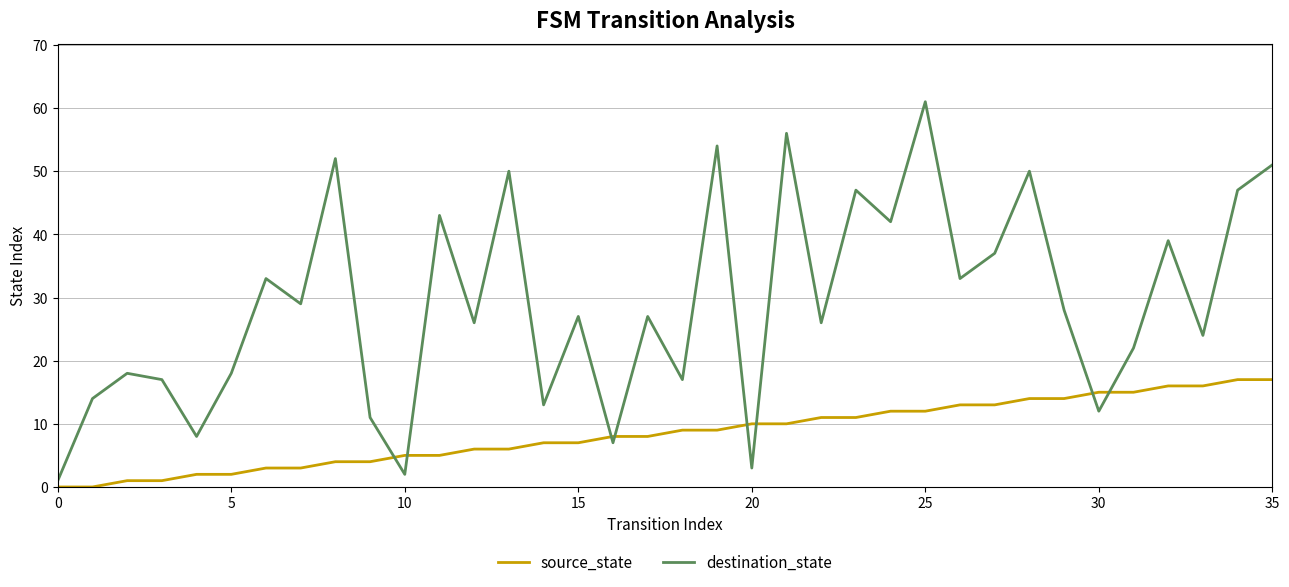

In destination_state, how many points are lower than both neighbors (excluding endpoints)?

13